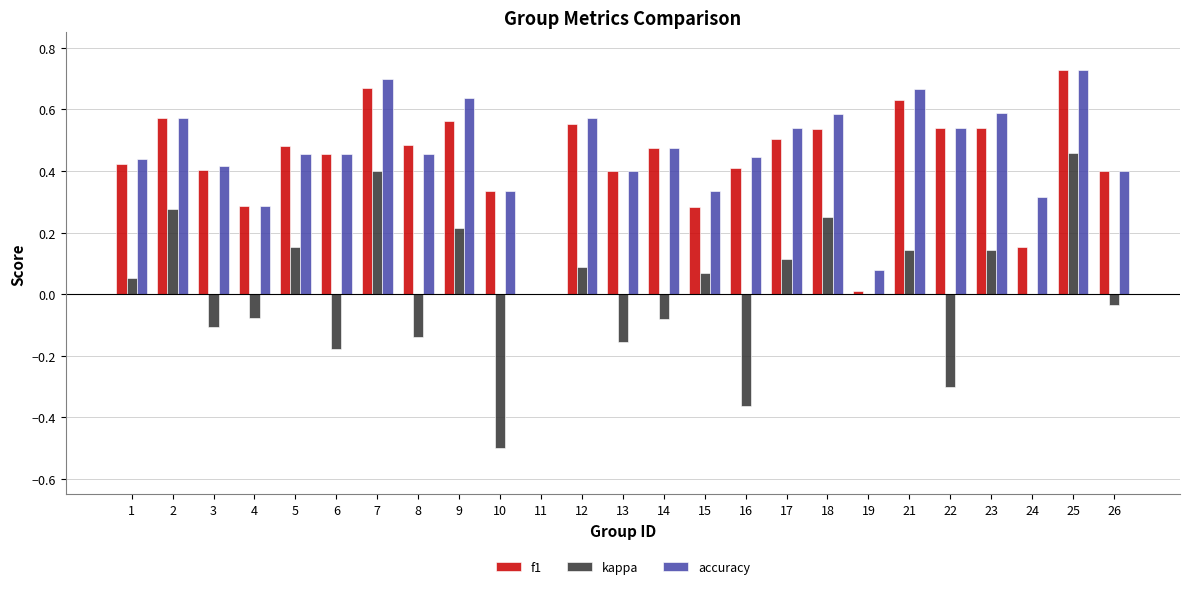

The value of accuracy at 7 is 0.4. True or false?

False